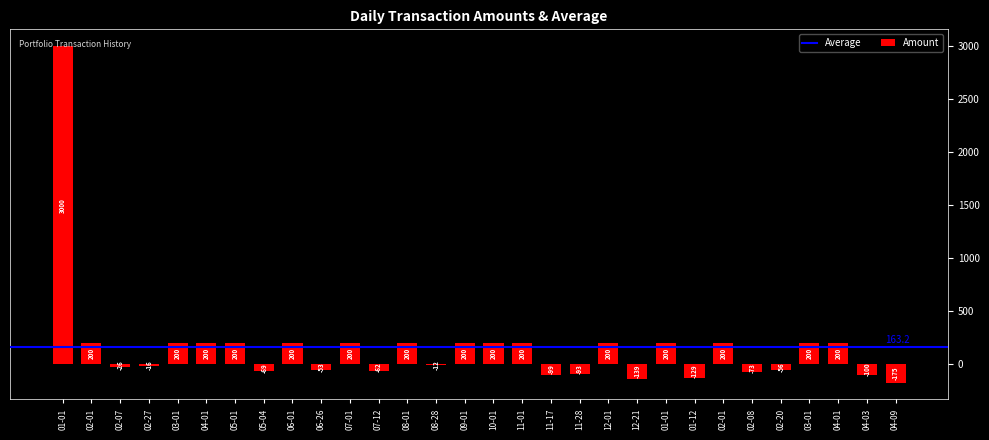

Does the chart contain any negative values?

Yes